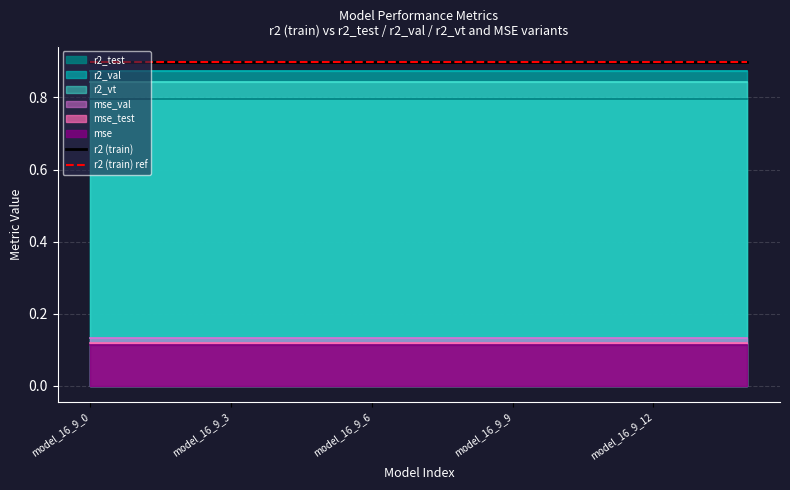

Which category has the lowest value across all series?

model_16_9_0